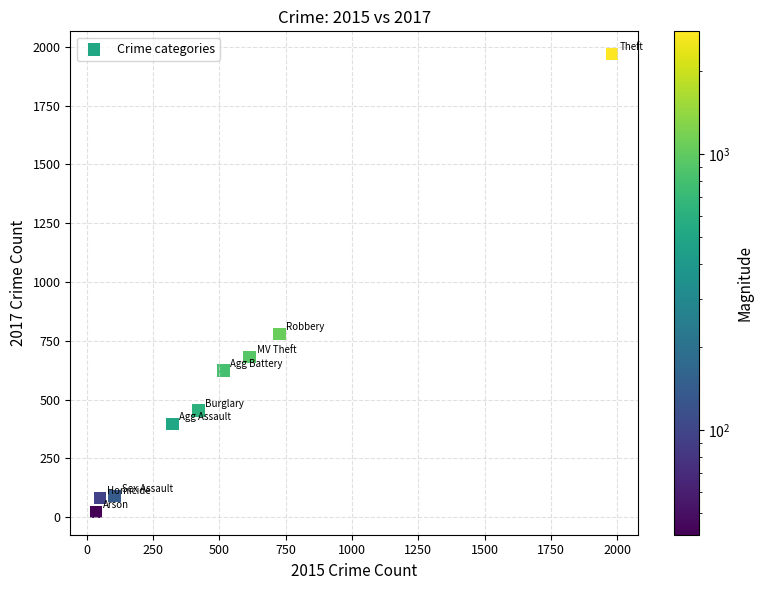

What is the average Y value?

566